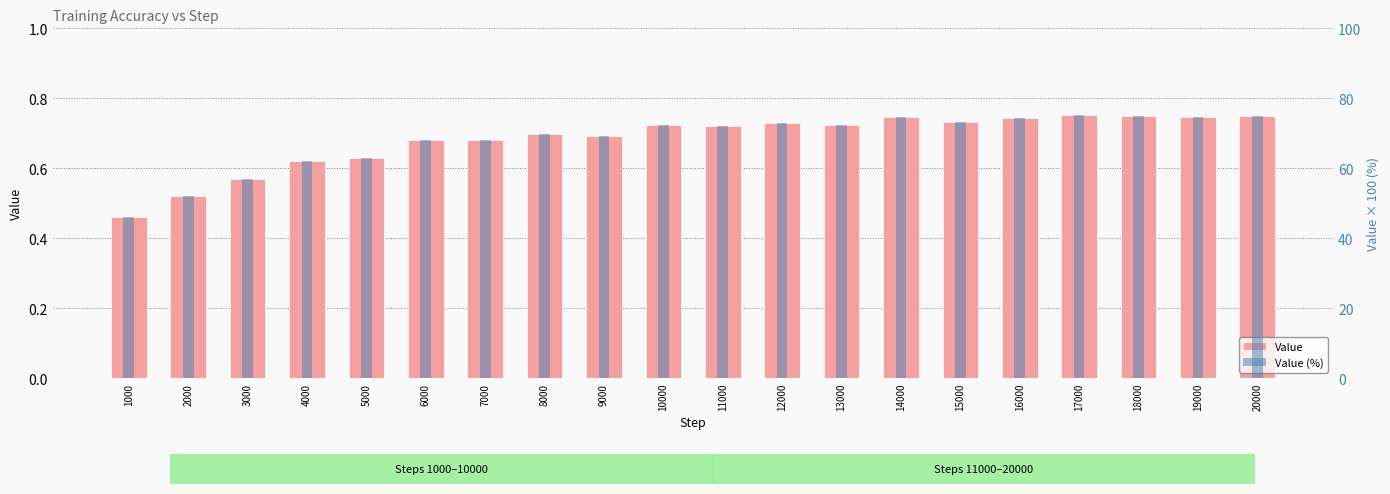

Which series has the largest range (max minus min)?

Value (%)